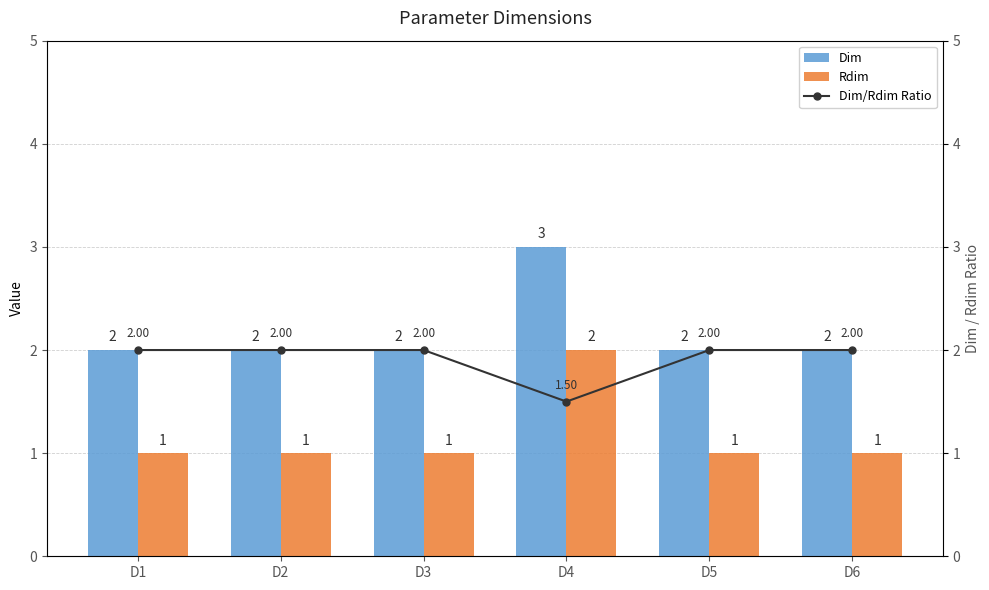

Between D3 and D6, which series saw the biggest shift?

Dim